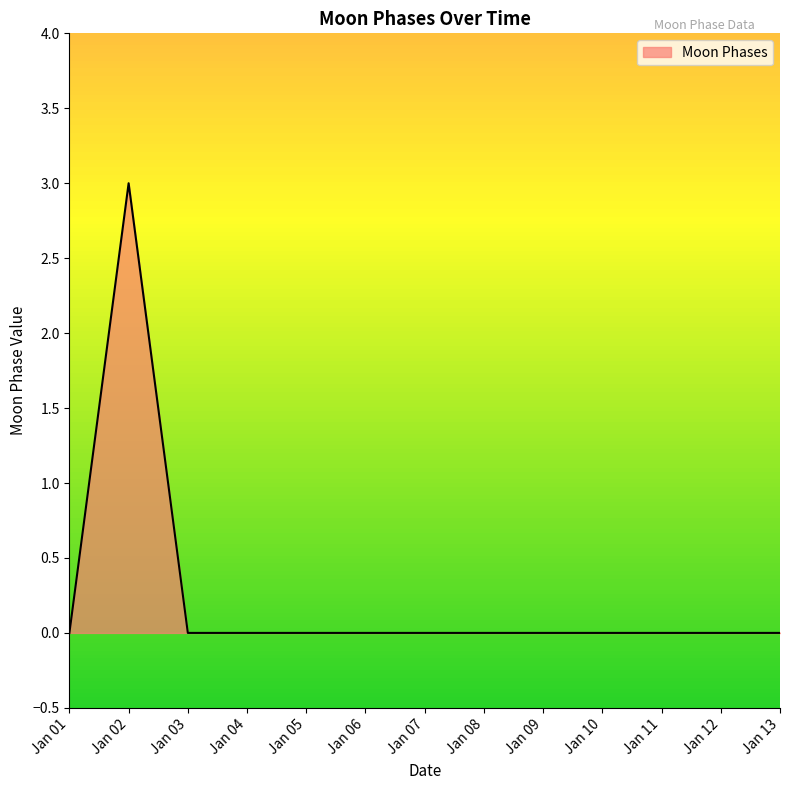

What is the sum of all values?

3